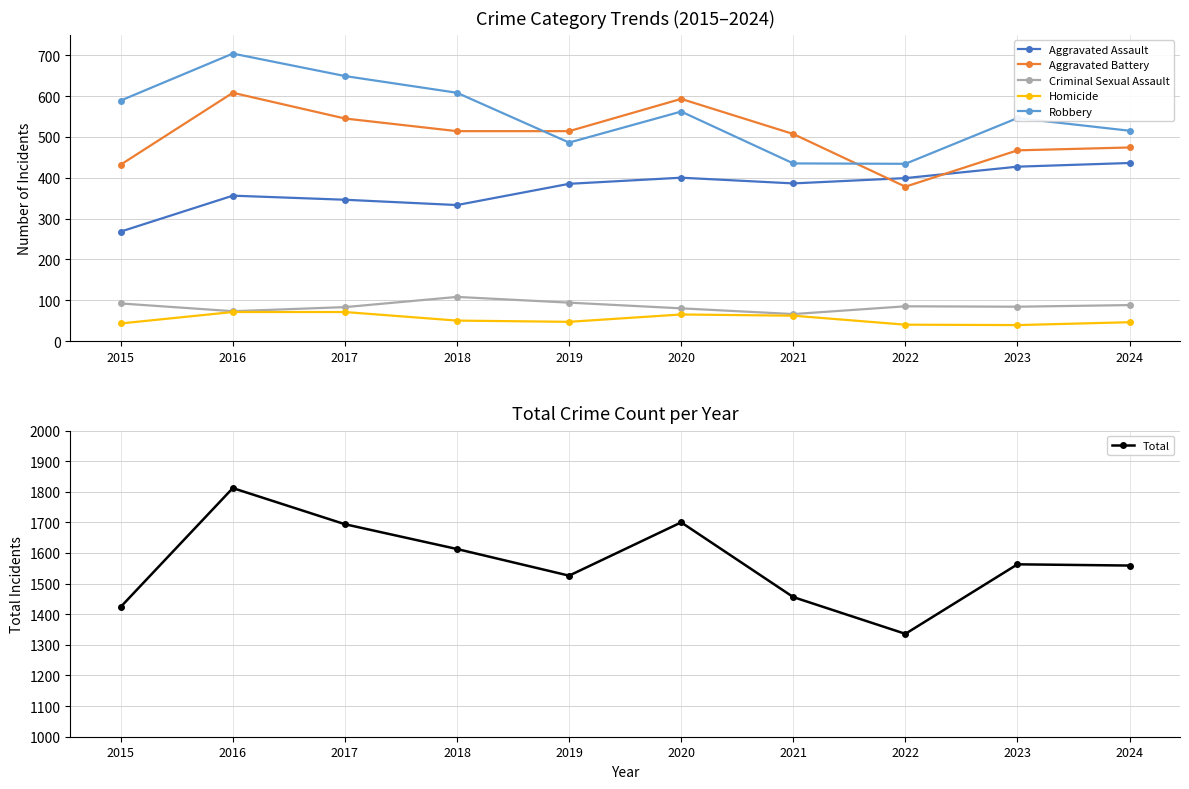

How many data points in Aggravated Assault are less than 386?

5